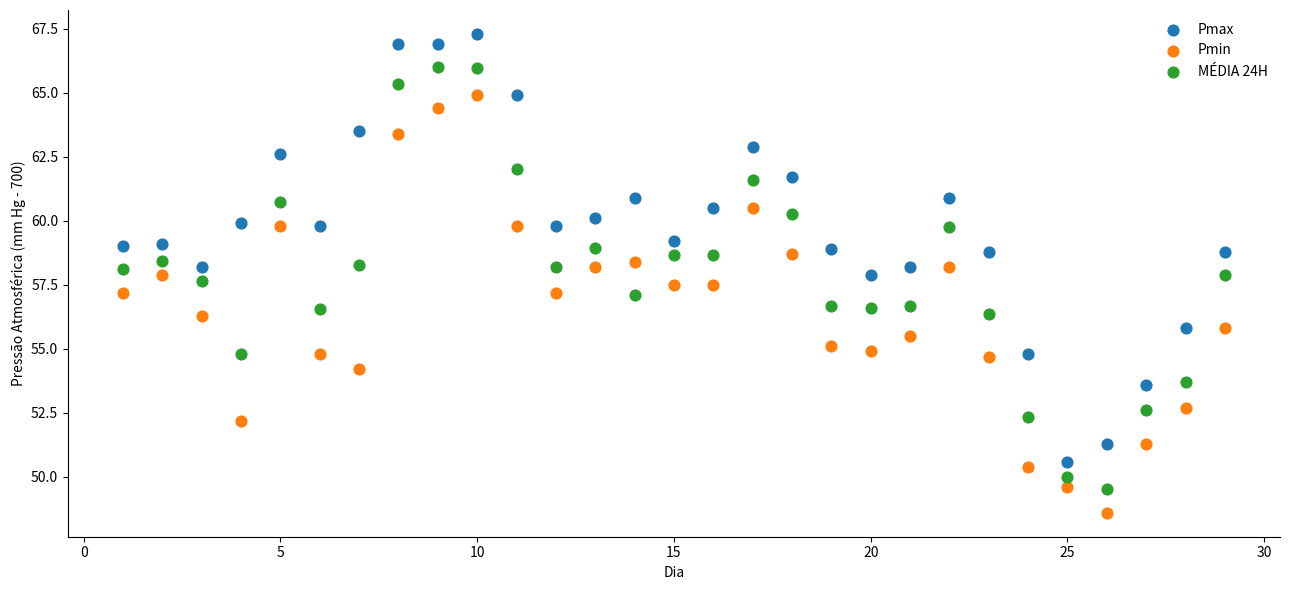

Which series reaches the maximum Y coordinate?

Pmax